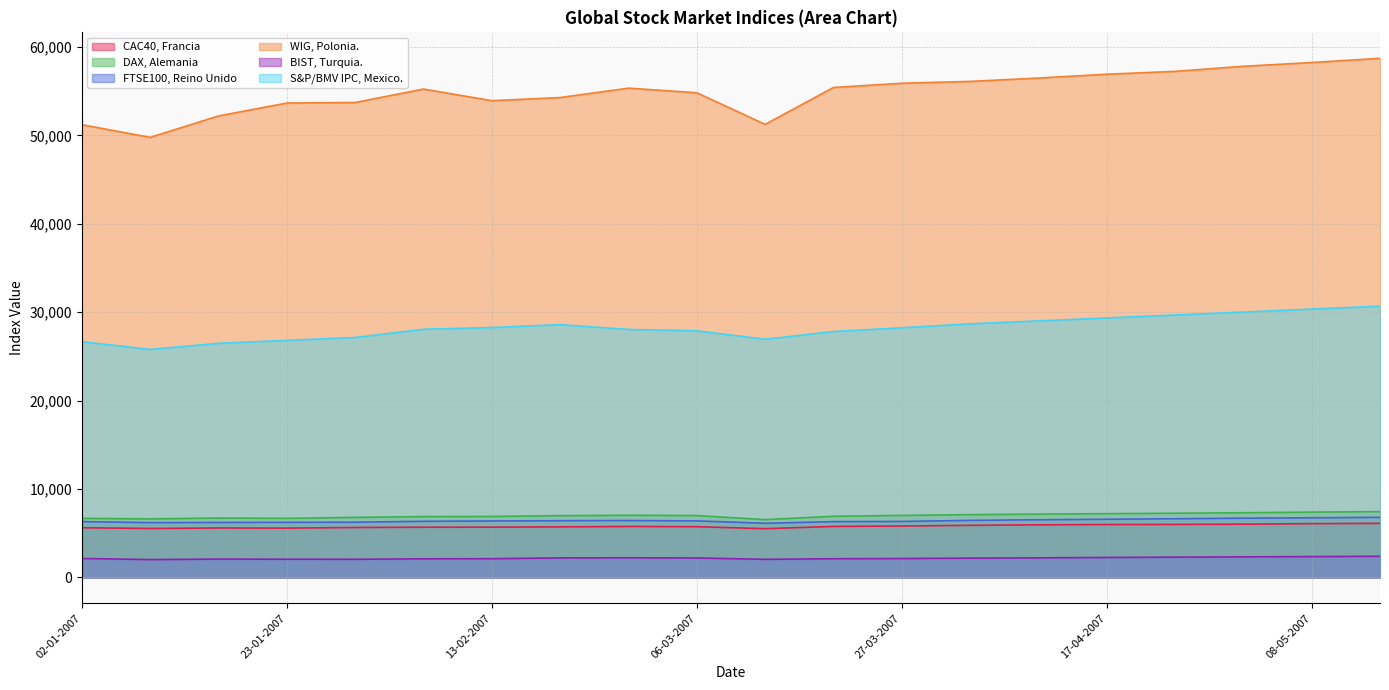

What is the maximum value shown in the chart?

58712.4